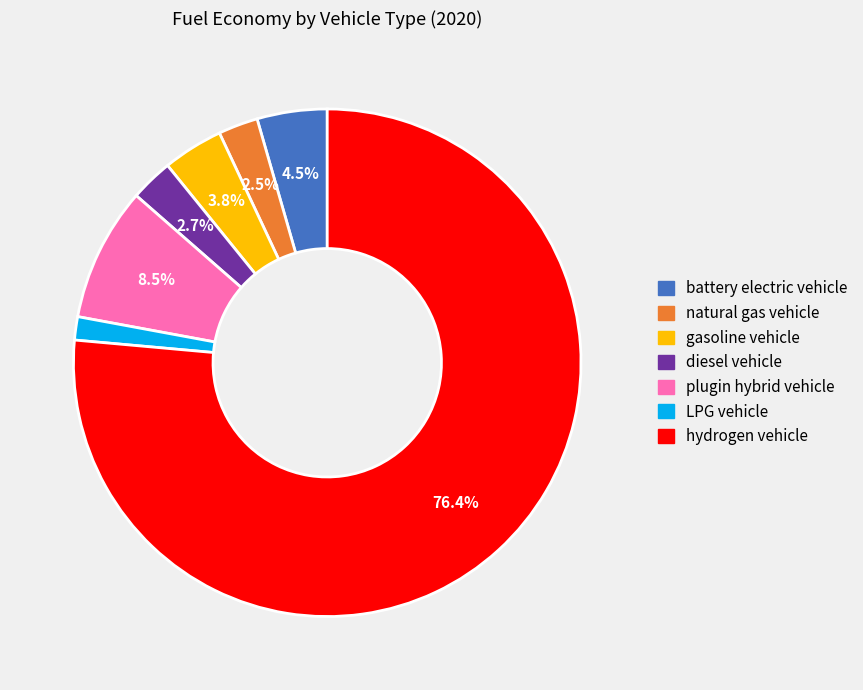

What percentage is NOT represented by diesel vehicle?

97.3%